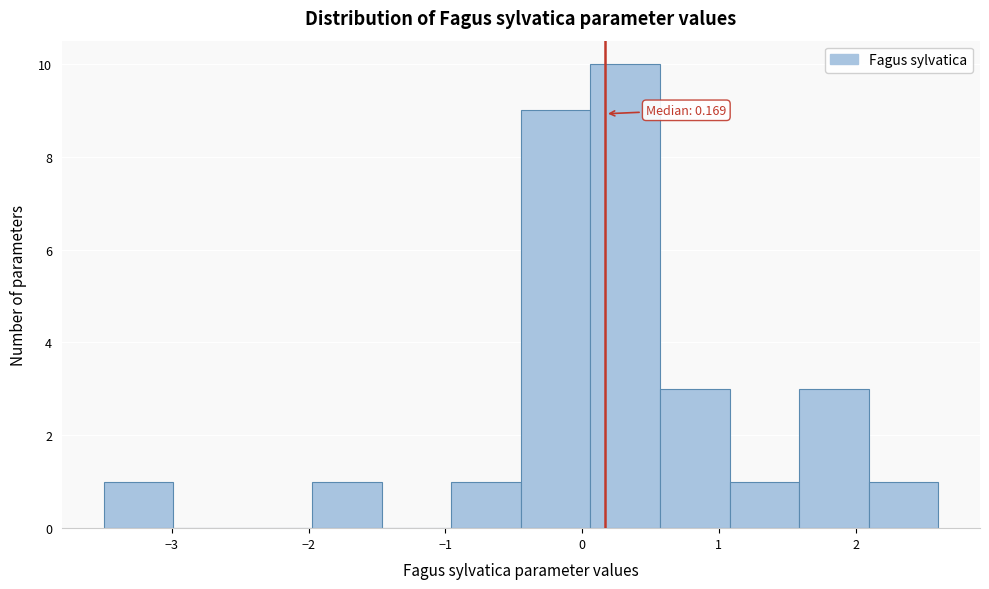

Over which range of the x-axis is the bar tallest?

0.1 to 0.6